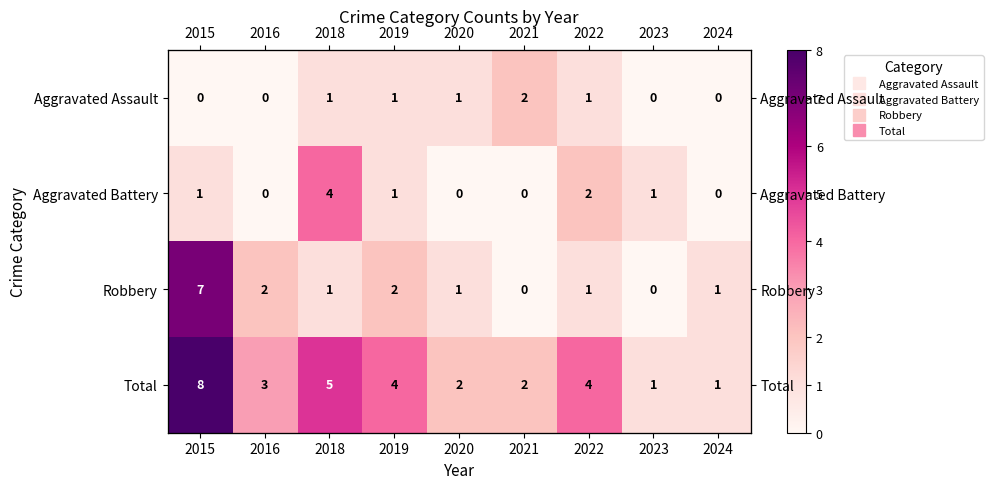

Which series has the largest range (max minus min)?

Robbery